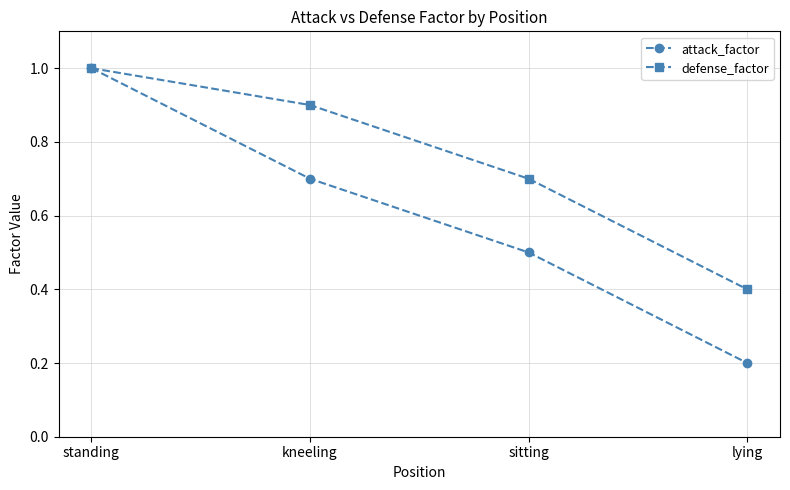

At how many categories does at least one series exceed 0?

4